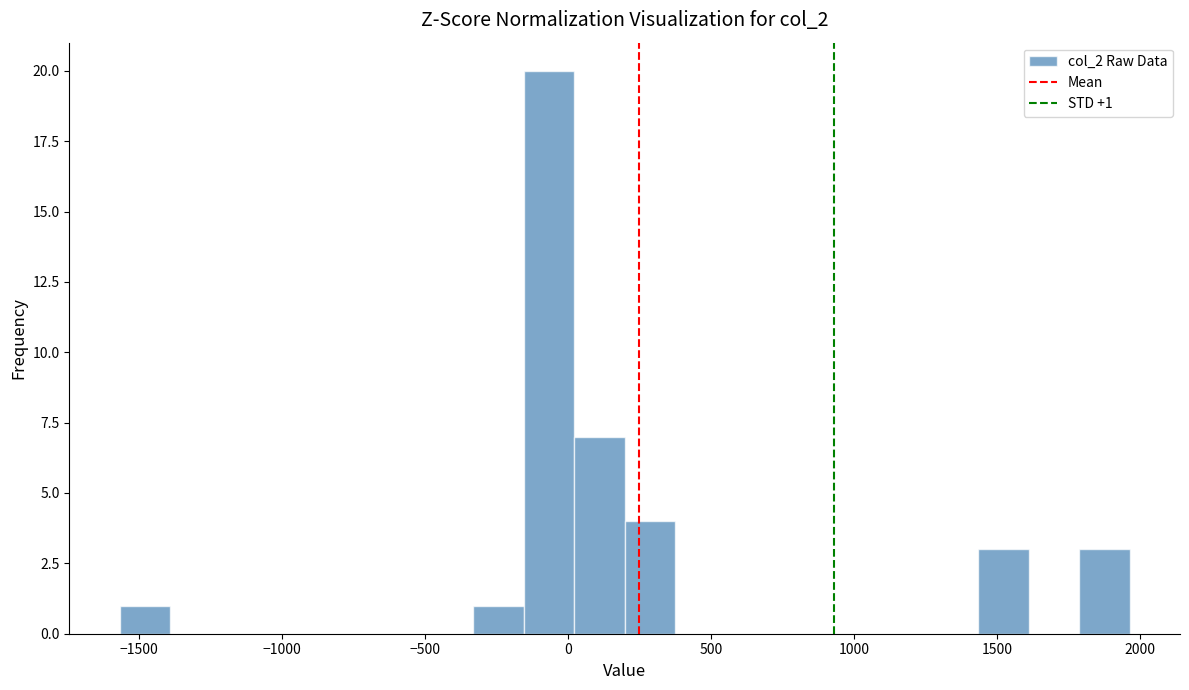

Read against the x-axis, roughly where is the centre of the tallest bar?

-50